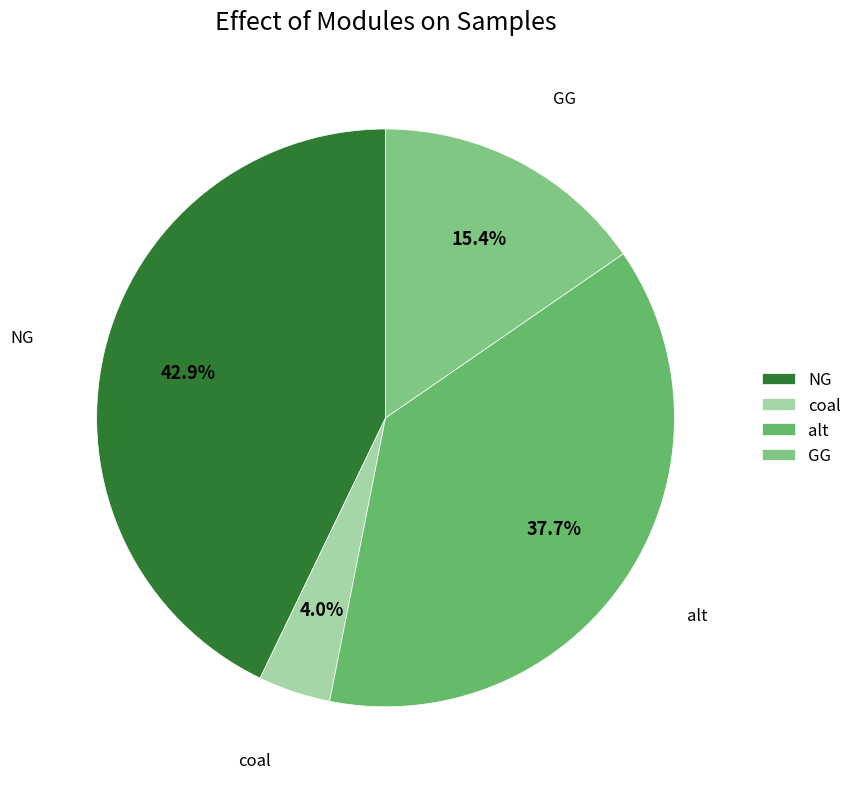

What is the smallest slice in the pie chart?

coal